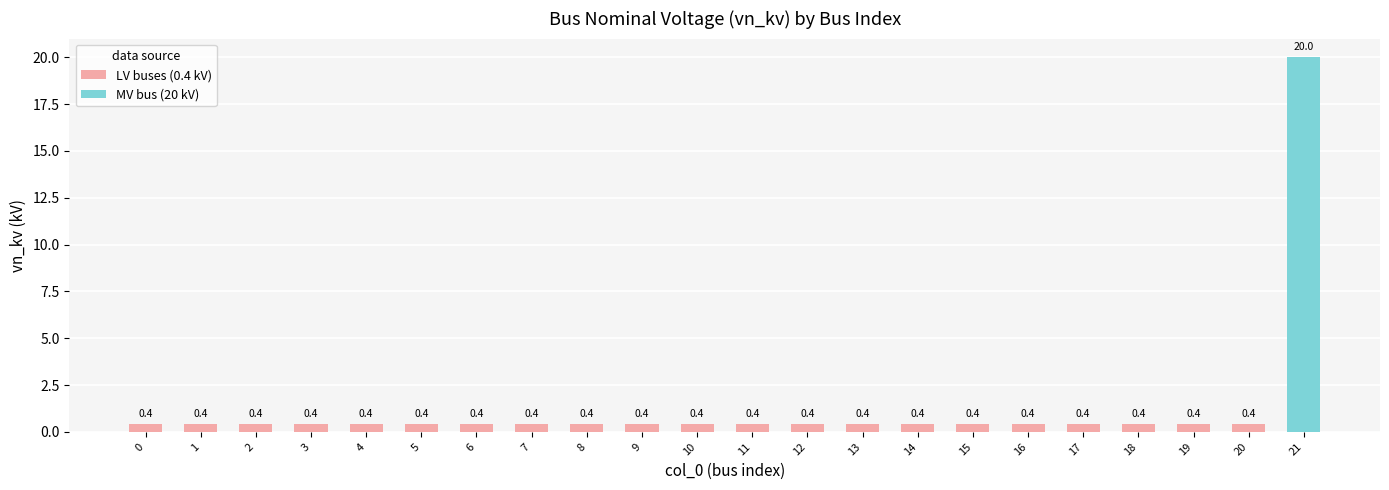

What value does the data have at 6?

0.4